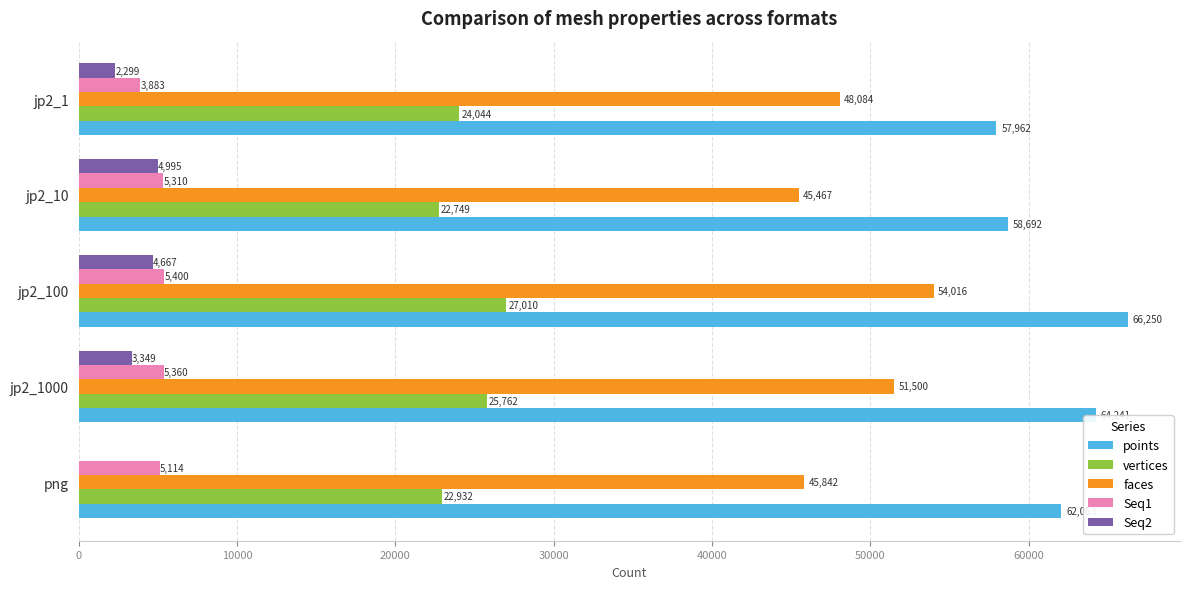

Which series has the largest total across all categories?

points